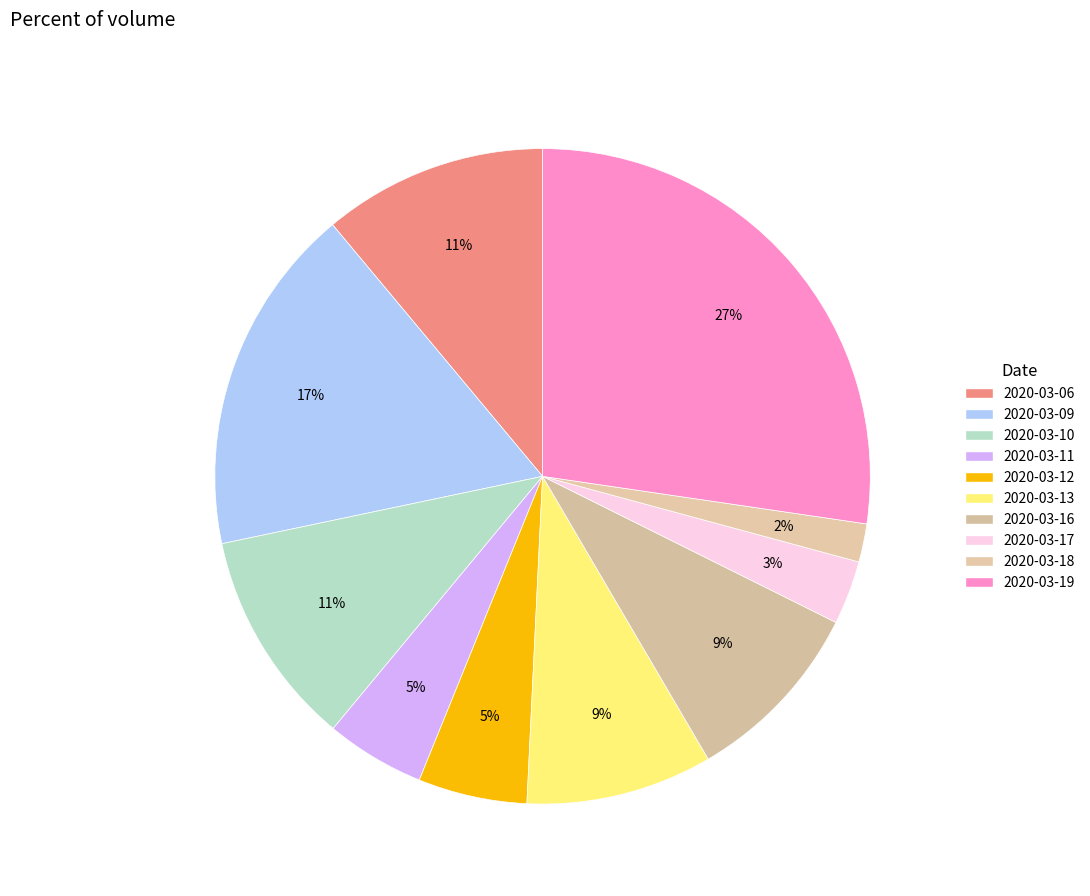

Rank the categories by value from highest to lowest.

2020-03-19, 2020-03-09, 2020-03-06, 2020-03-10, 2020-03-16, 2020-03-13, 2020-03-12, 2020-03-11, 2020-03-17, 2020-03-18